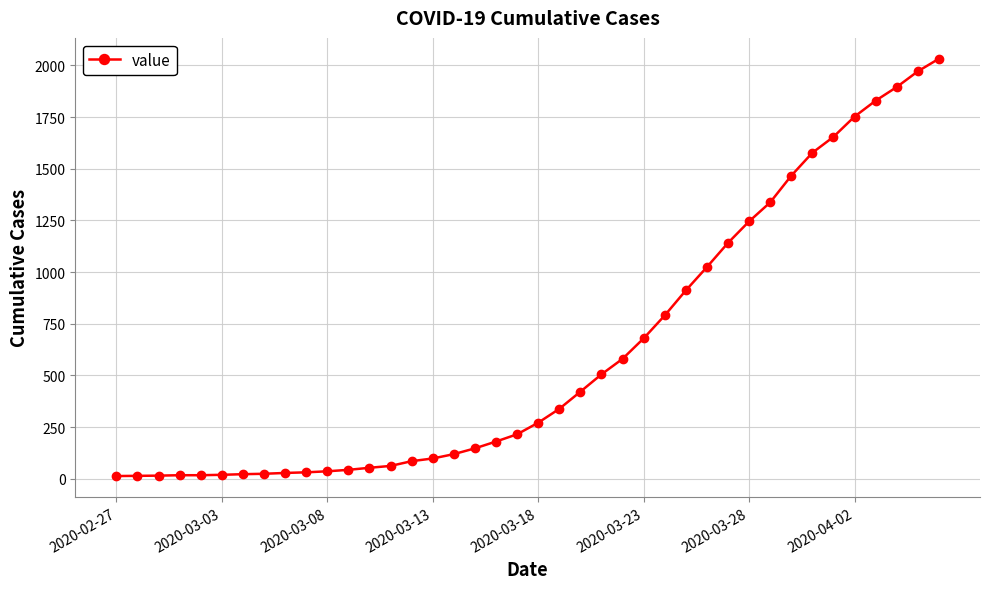

What is the difference between the maximum and second lowest values?

2018